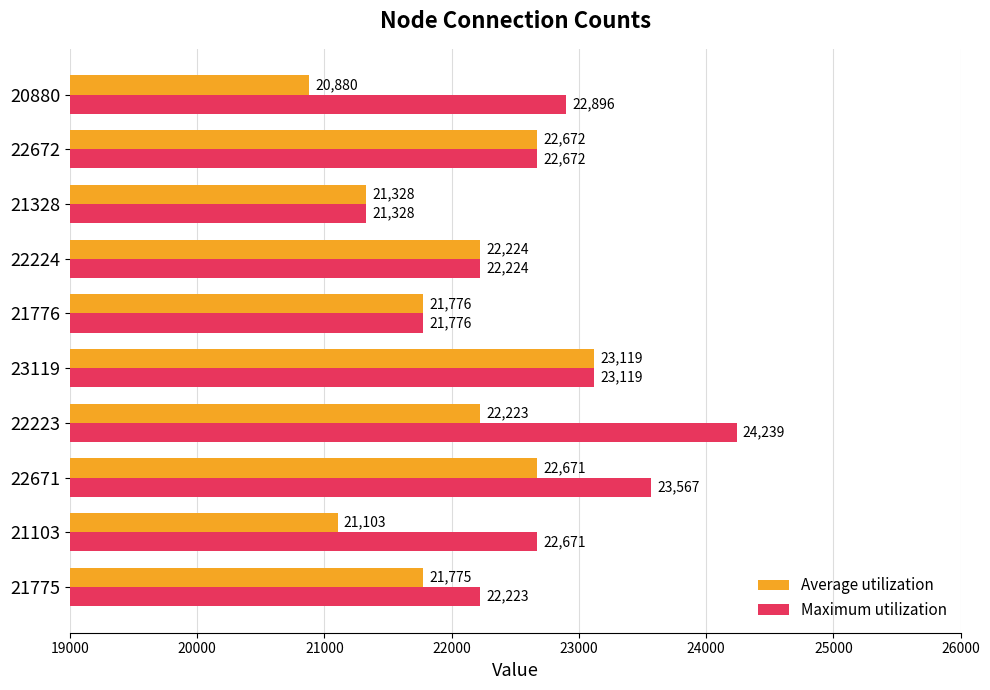

Rank the series by their average value, from highest to lowest.

Maximum utilization, Average utilization